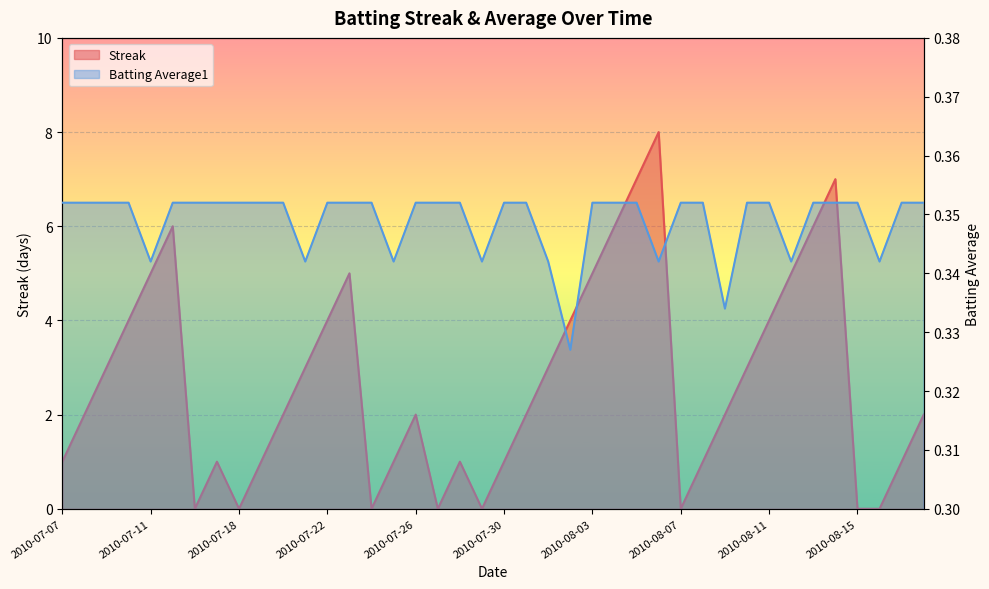

What is the difference between the Streak values at 2010-07-24 and 2010-07-15?

6.0